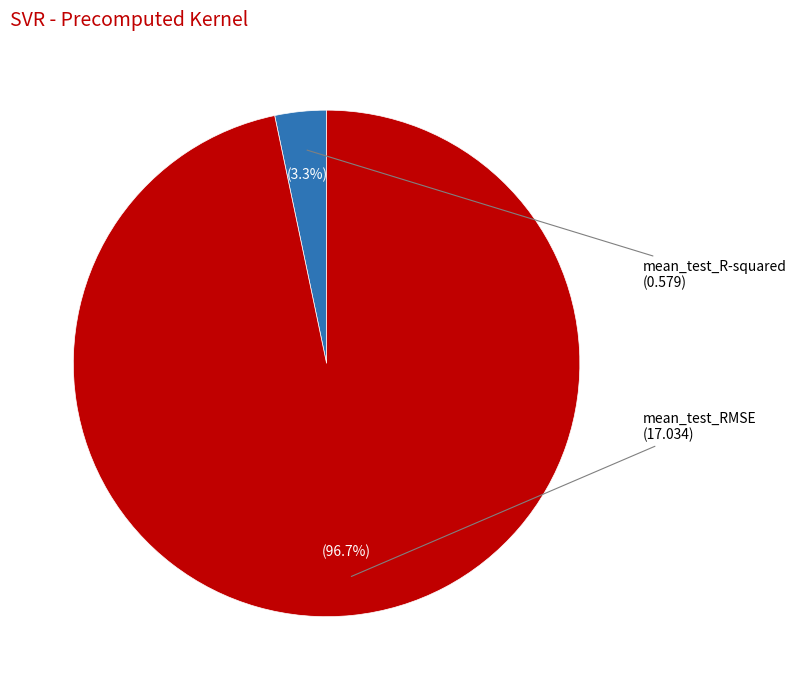

Is there any slice that represents more than half of the pie?

Yes